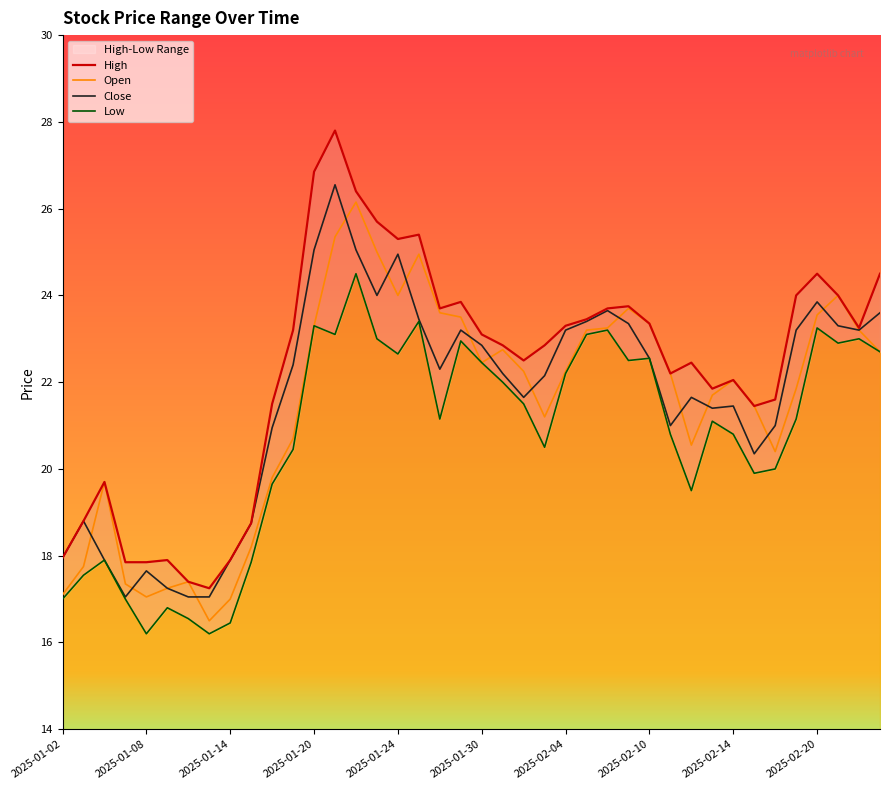

What is the difference between the highest and lowest values at 37?

1.1